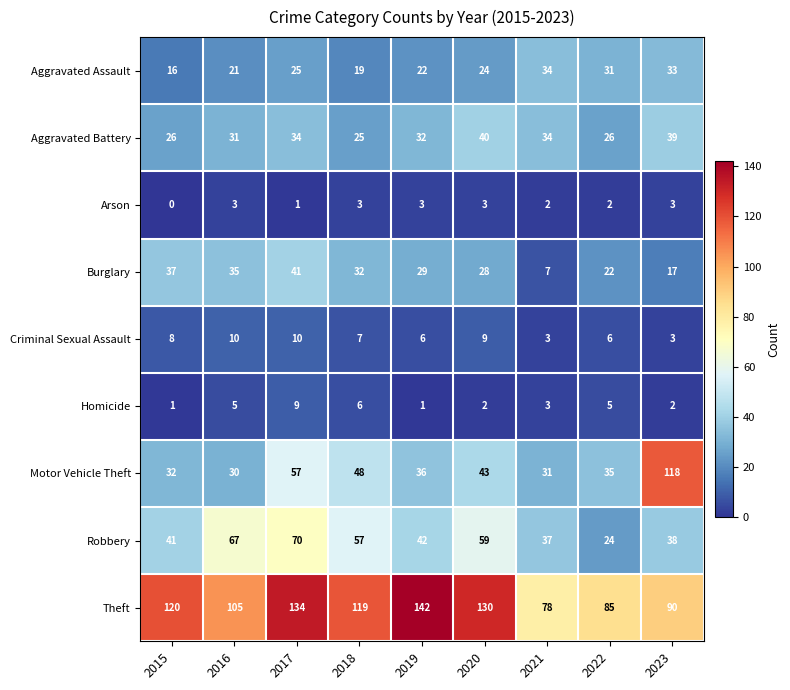

What is the difference between the Theft values at 2021 and 2022?

7